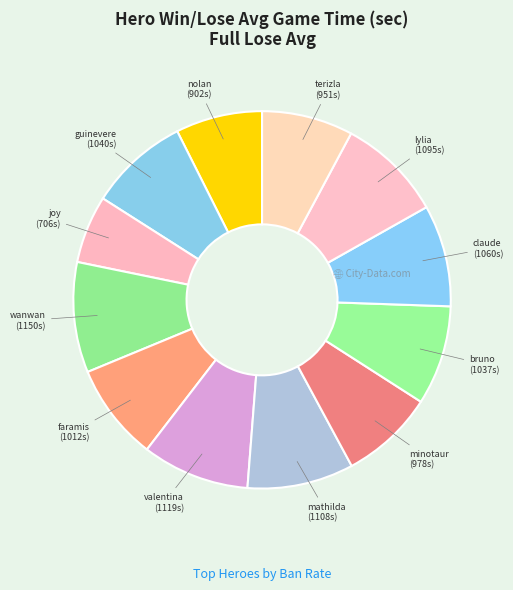

How many slices are in this pie chart?

12